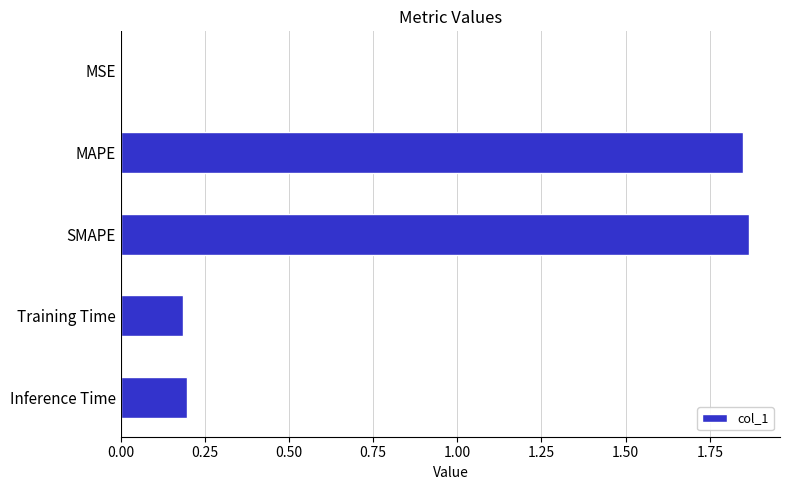

Which has a higher value, SMAPE or Inference Time?

SMAPE